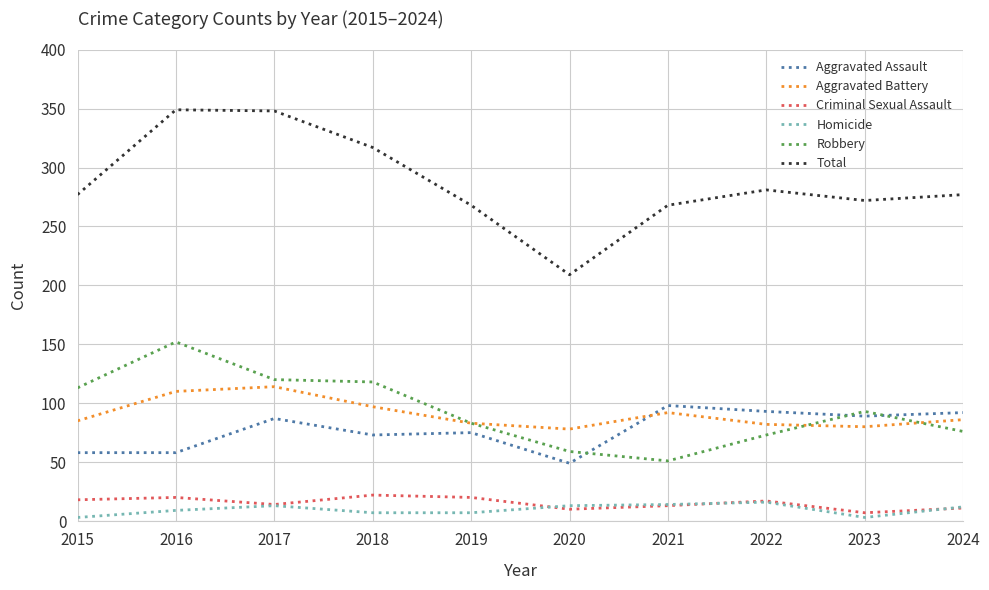

True or false: Criminal Sexual Assault and Aggravated Assault intersect in this chart.

False